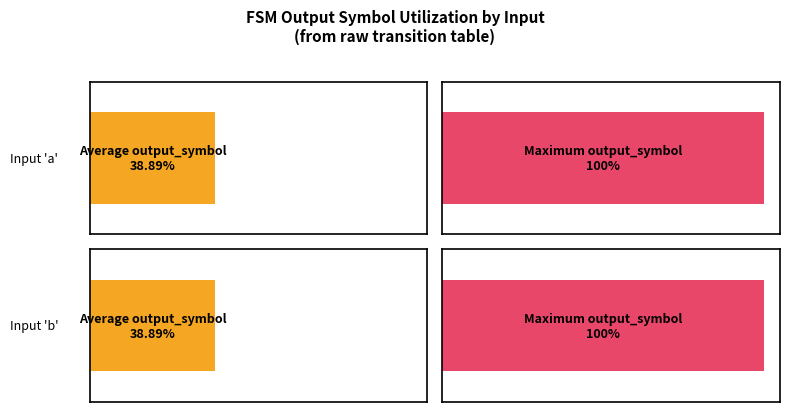

Which label corresponds to the smallest value in the chart?

b